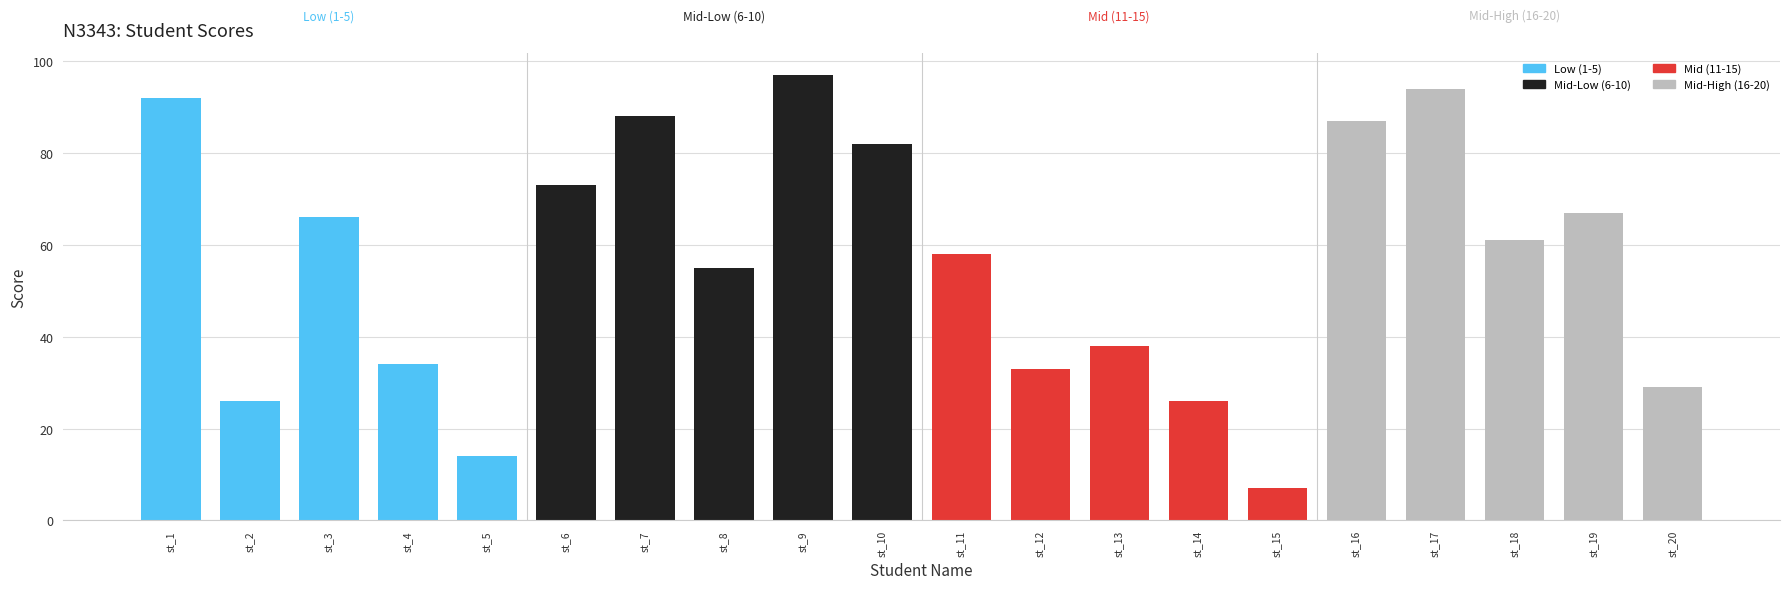

How many bars are there in total?

20